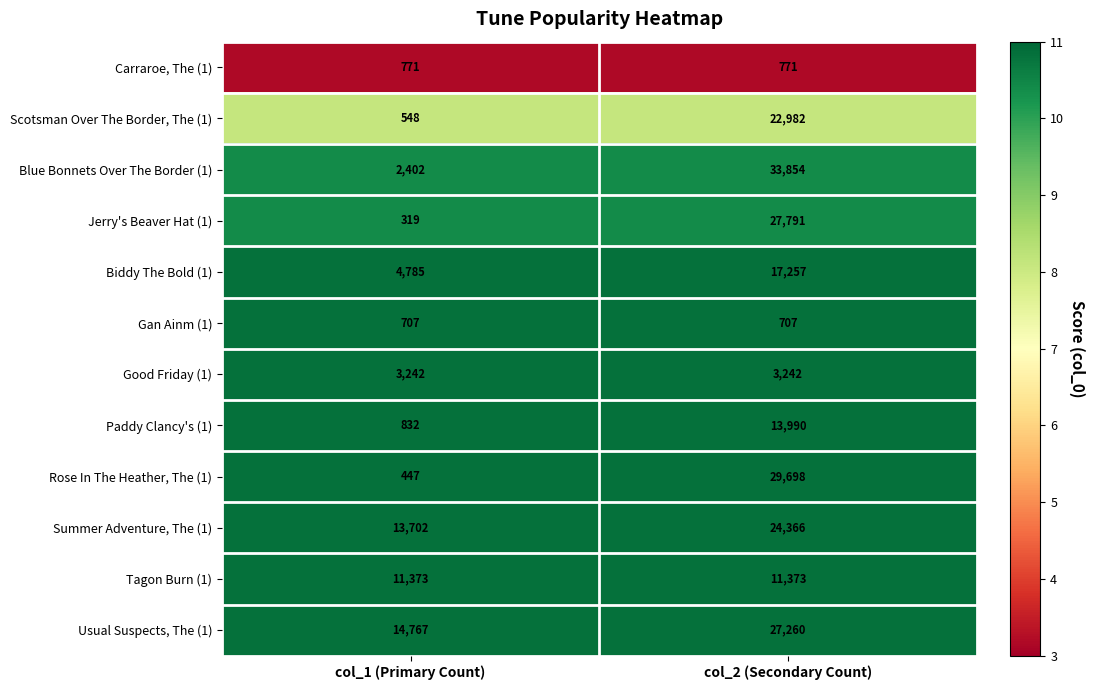

What is the maximum value shown in the chart?

33854